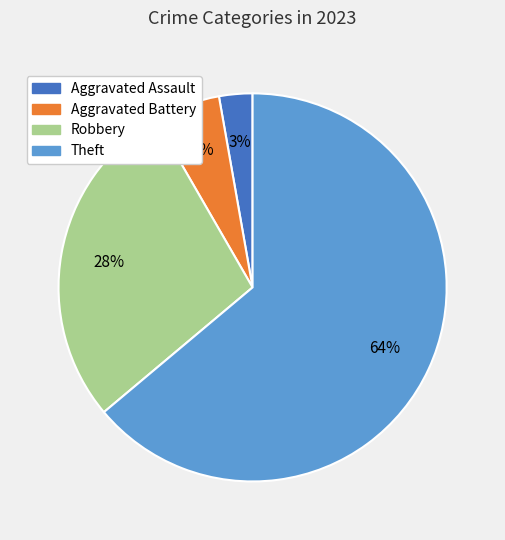

How many slices are in this pie chart?

4